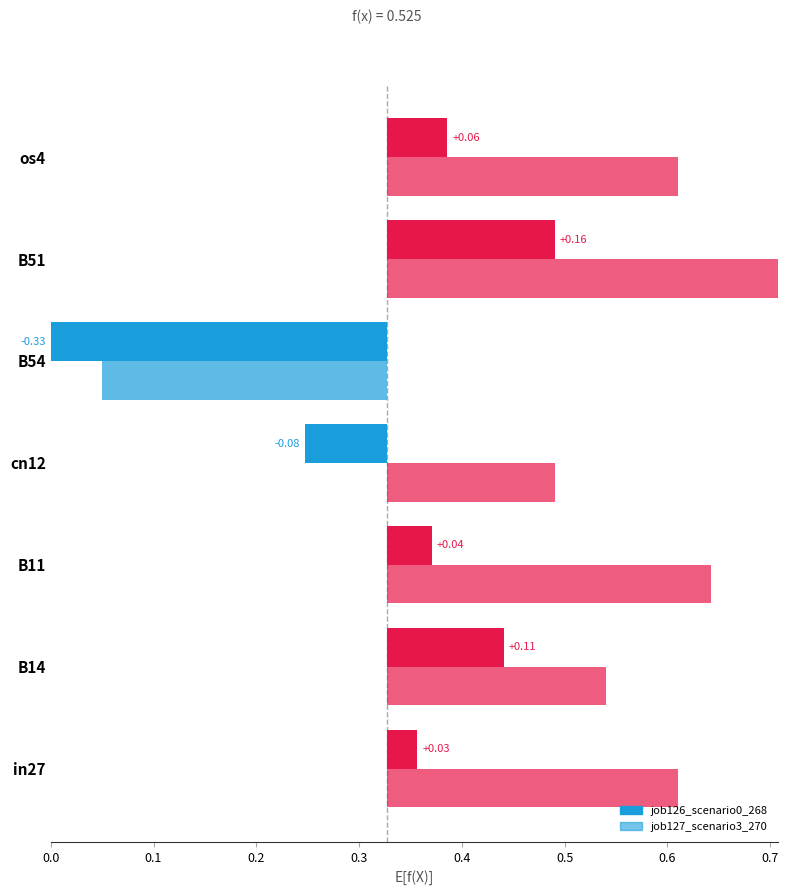

How many data points does each series have?

7